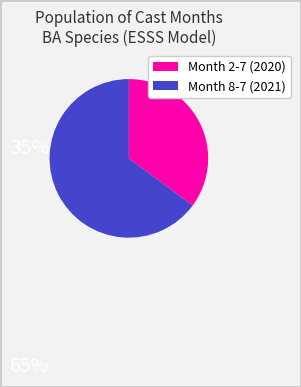

Does any single category account for the majority?

Yes